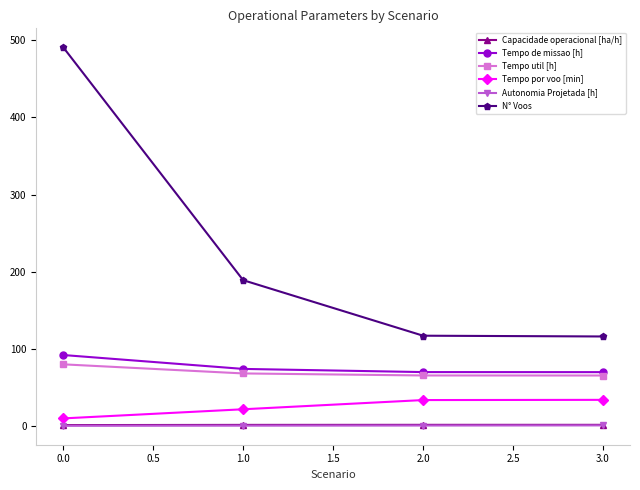

Which series has the largest range (max minus min)?

N° Voos